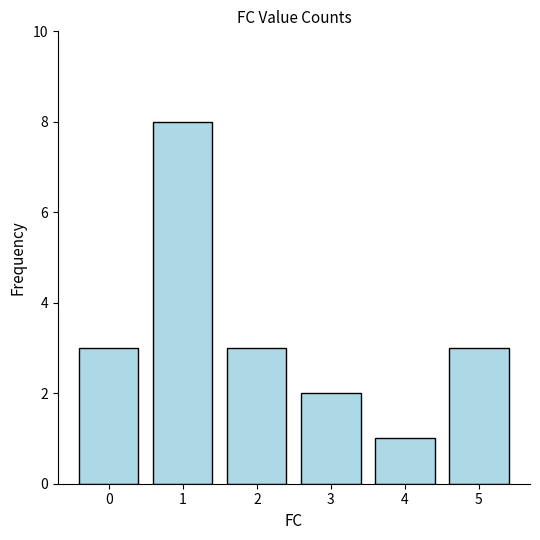

What is the change in value from 1 to 5?

-5